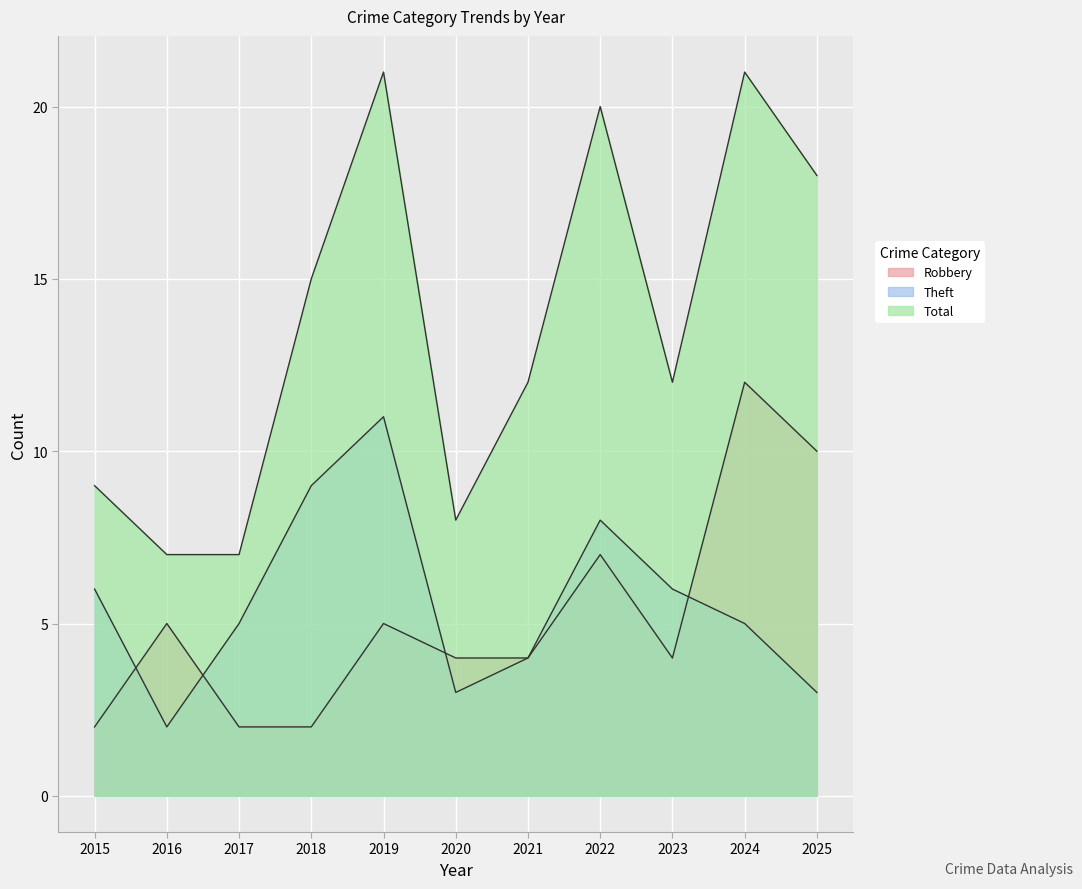

Reading left to right, what are all the values shown in this chart?

Robbery: 2	5	2	2	5	4	4	7	4	12	10
Theft: 6	2	5	9	11	3	4	8	6	5	3
Total: 9	7	7	15	21	8	12	20	12	21	18